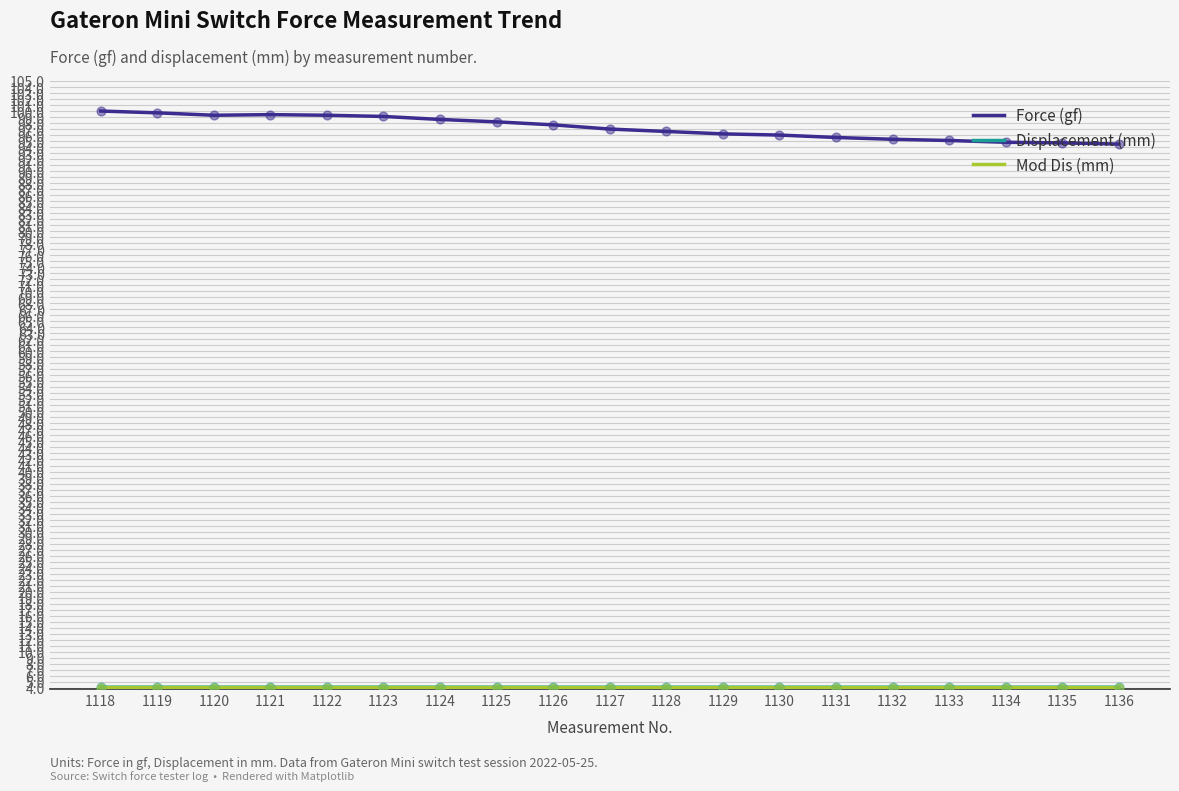

Which series has the largest total across all categories?

Force (gf)